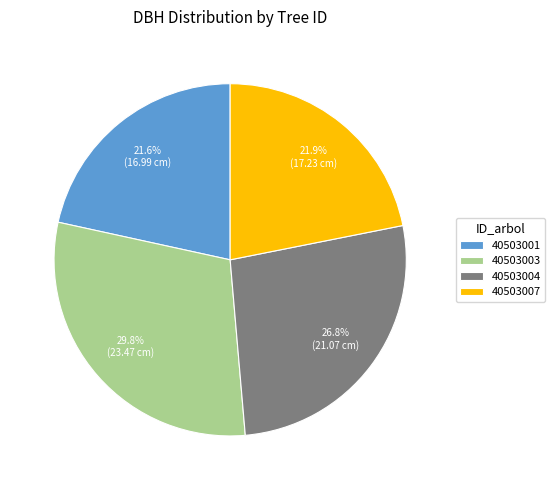

What percentage is the 40503004 slice, to the nearest percent?

27%